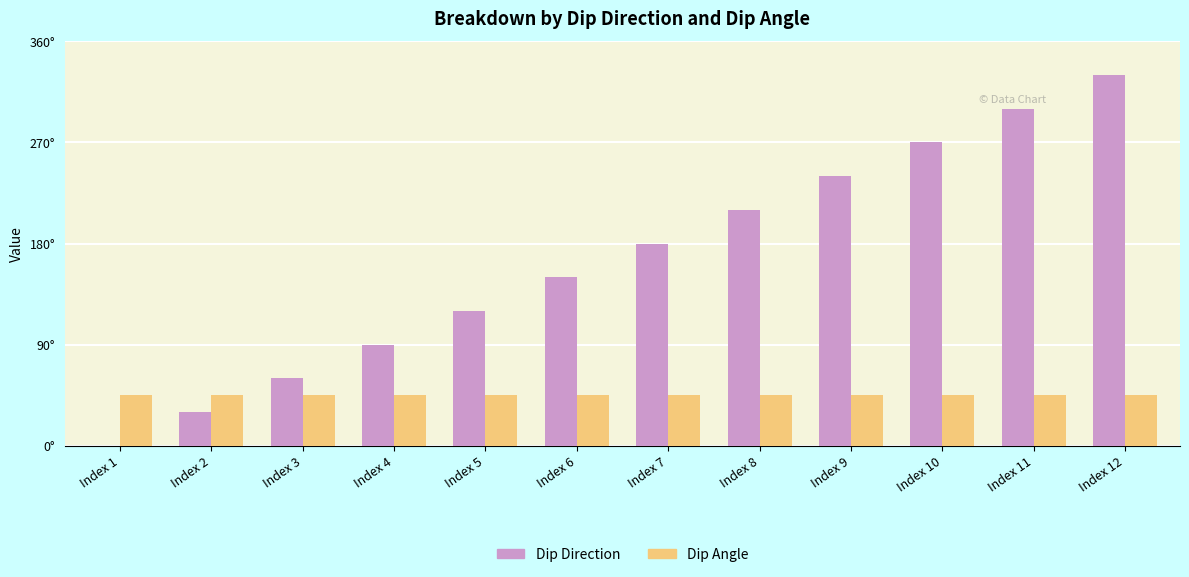

Rank the series by their maximum value, from highest to lowest.

Dip Direction, Dip Angle